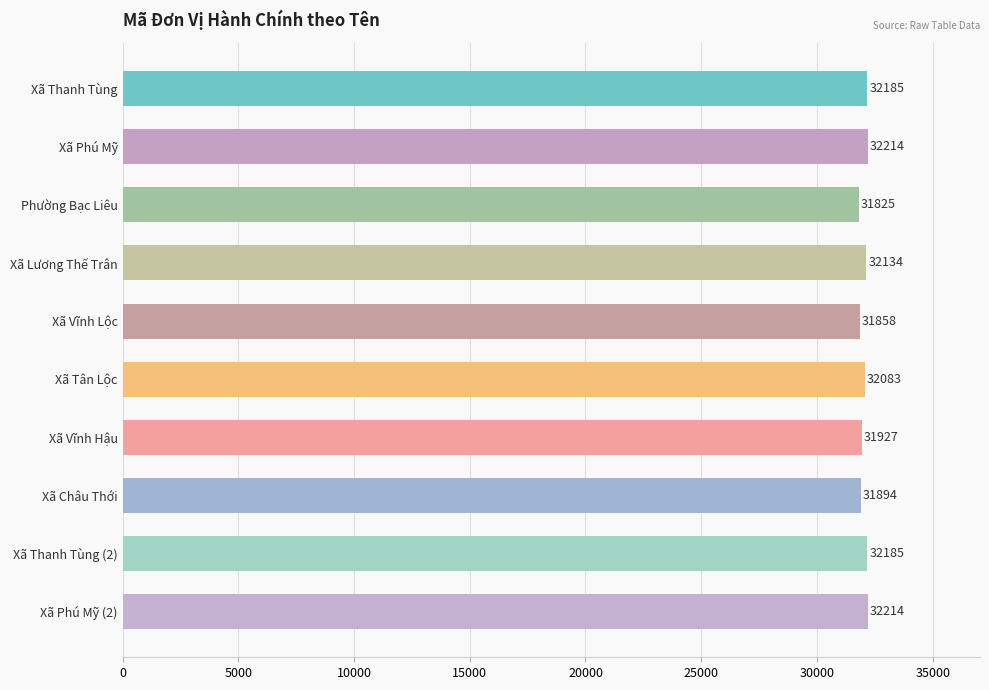

Where is the data nearest to the value 32019?

Xã Tân Lộc